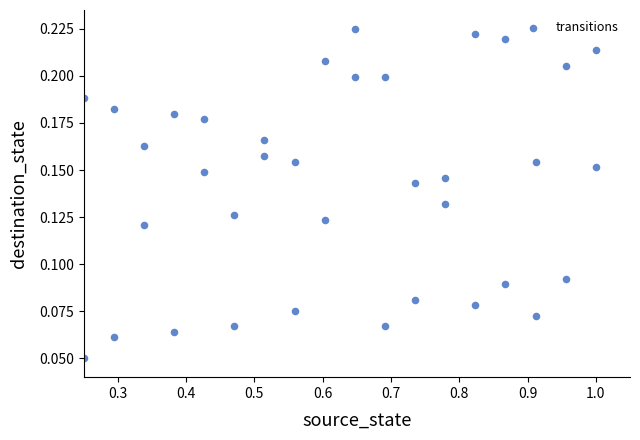

What is the range of X values (max minus min)?

0.7